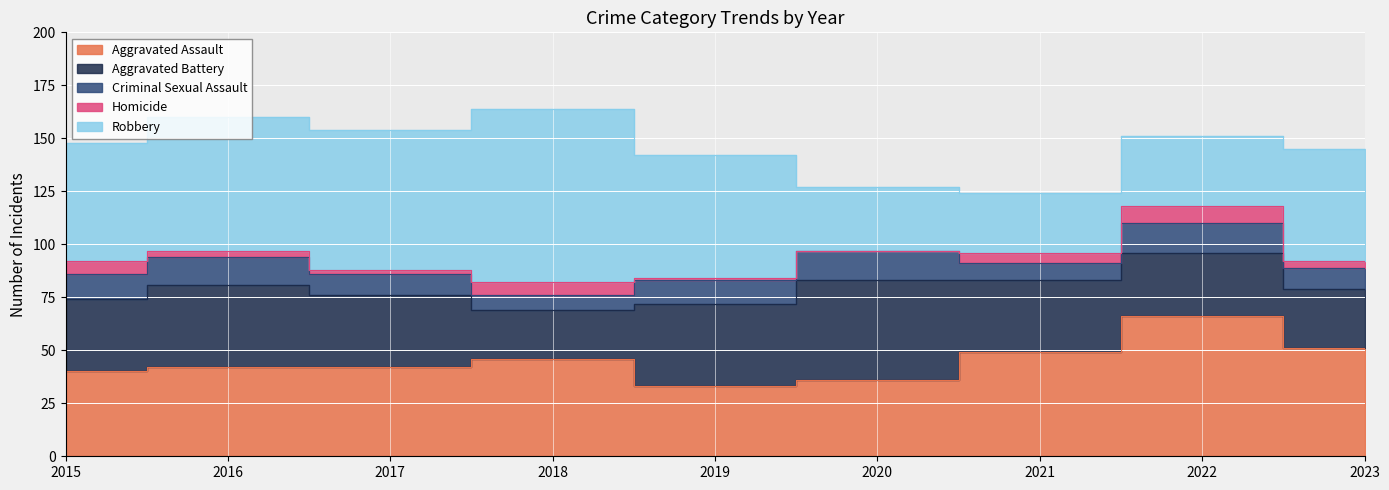

What is the value of the Homicide point at the 8th from the left?

8